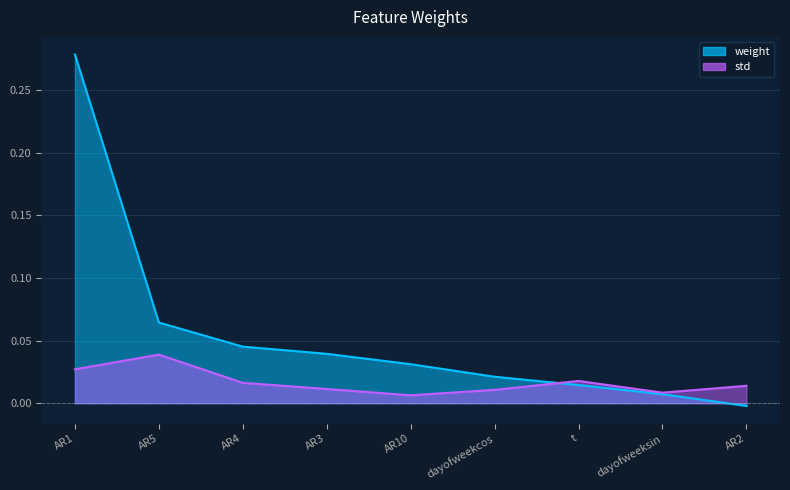

Between AR5 and AR4, which series saw the biggest shift?

std